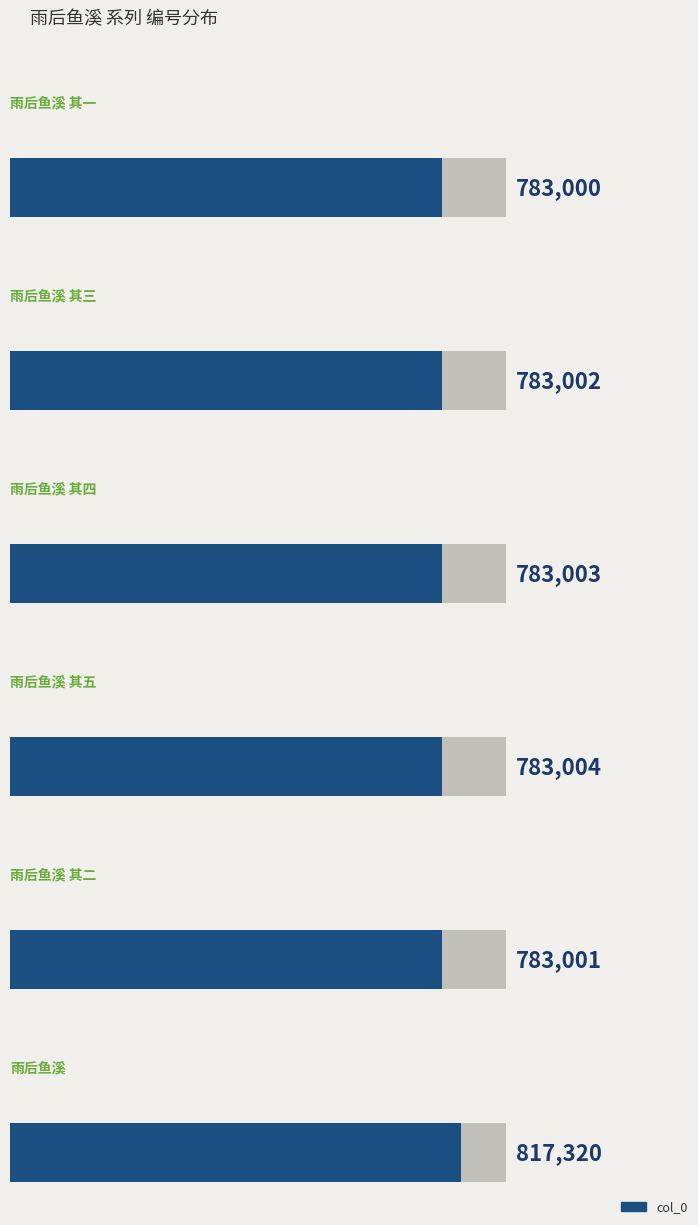

What is the difference between the maximum and second lowest values?

34319